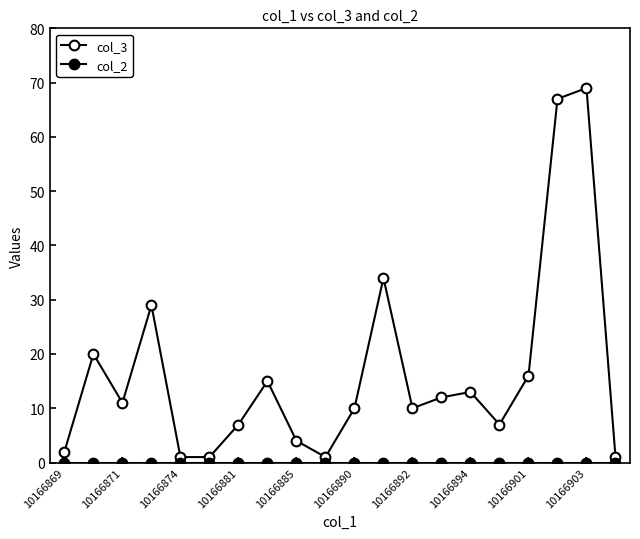

Which series has the widest spread of values?

col_3